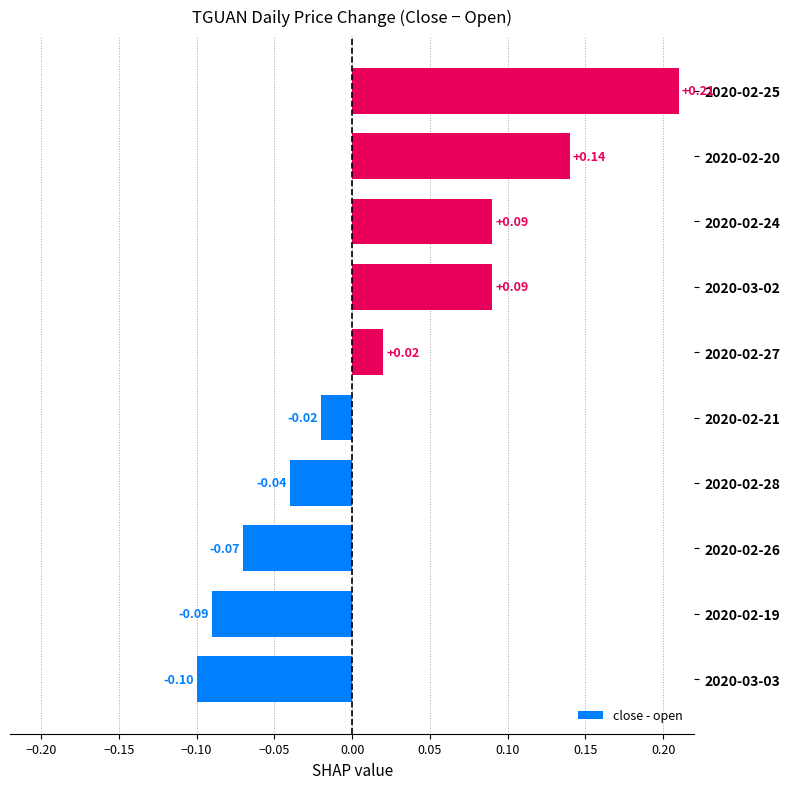

Which has a higher value, 2020-02-20 or 2020-02-24?

2020-02-20